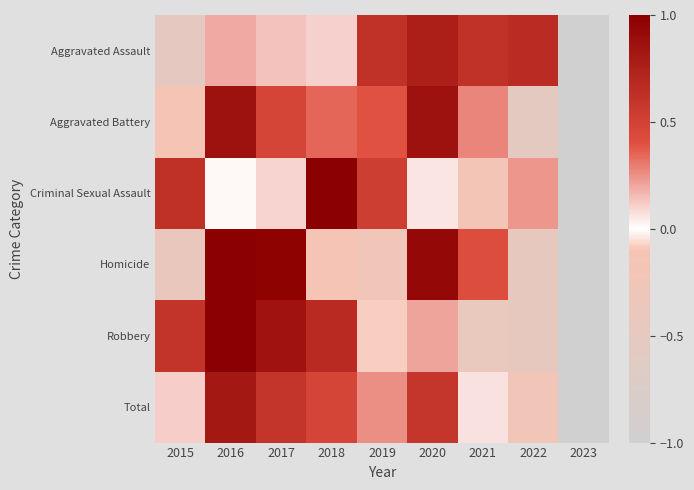

Reading left to right, extract all data points from this chart.

Aggravated Assault: 2015=-0.5	2016=0.2	2017=0.1	2018=0.1	2019=0.6	2020=0.8	2021=0.6	2022=0.7	2023=-1.0
Aggravated Battery: 2015=-0.1	2016=0.9	2017=0.5	2018=0.3	2019=0.4	2020=0.9	2021=0.3	2022=-0.5	2023=-1.0
Criminal Sexual Assault: 2015=0.6	2016=-0.0	2017=0.1	2018=1.0	2019=0.5	2020=0.1	2021=-0.2	2022=0.2	2023=-1.0
Homicide: 2015=-0.4	2016=1.0	2017=1.0	2018=-0.1	2019=-0.3	2020=0.9	2021=0.4	2022=-0.5	2023=-1.0
Robbery: 2015=0.6	2016=1.0	2017=0.9	2018=0.7	2019=-0.1	2020=0.2	2021=-0.4	2022=-0.5	2023=-1.0
Total: 2015=0.1	2016=0.8	2017=0.6	2018=0.5	2019=0.3	2020=0.6	2021=0.1	2022=-0.2	2023=-1.0